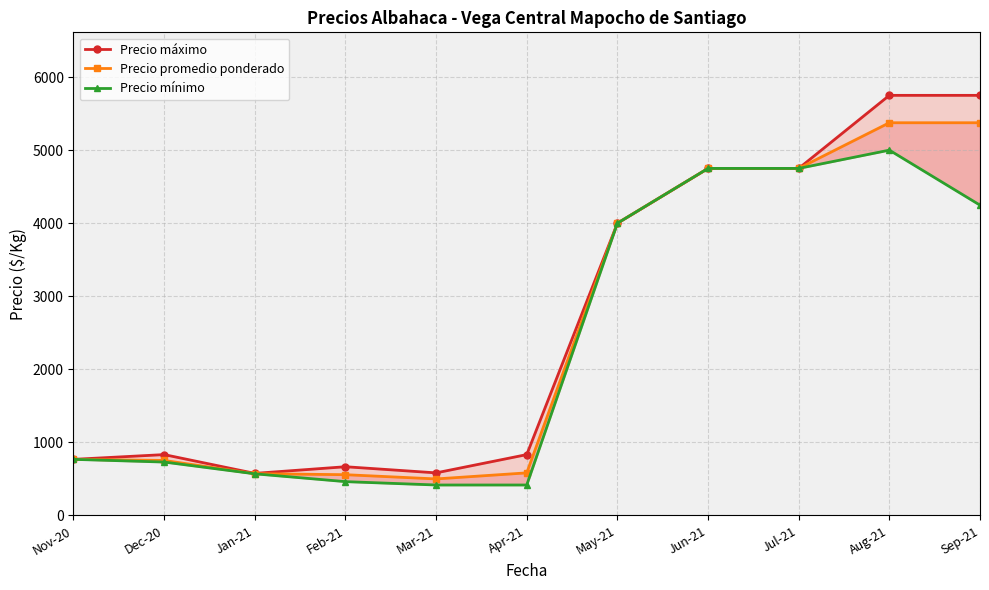

How many interior local peaks does the Precio mínimo series have?

1